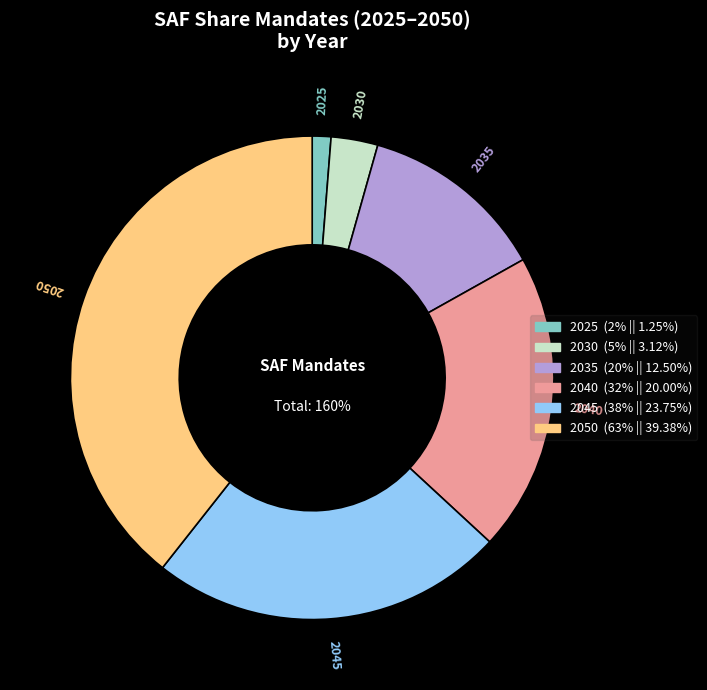

Is 2025 the majority of the pie?

No